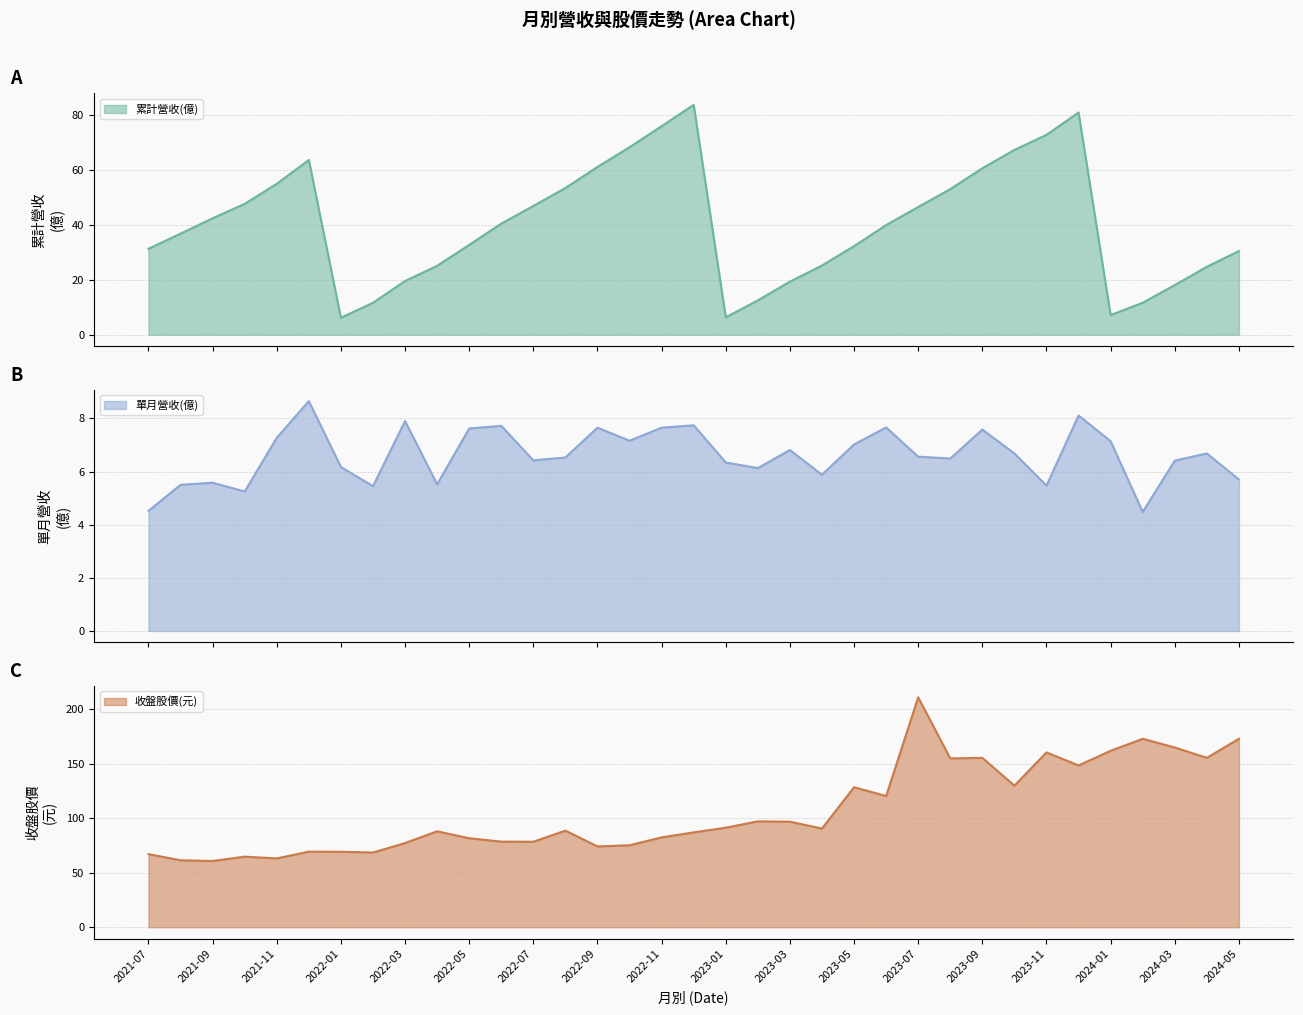

Does the chart have visible grid lines?

Yes